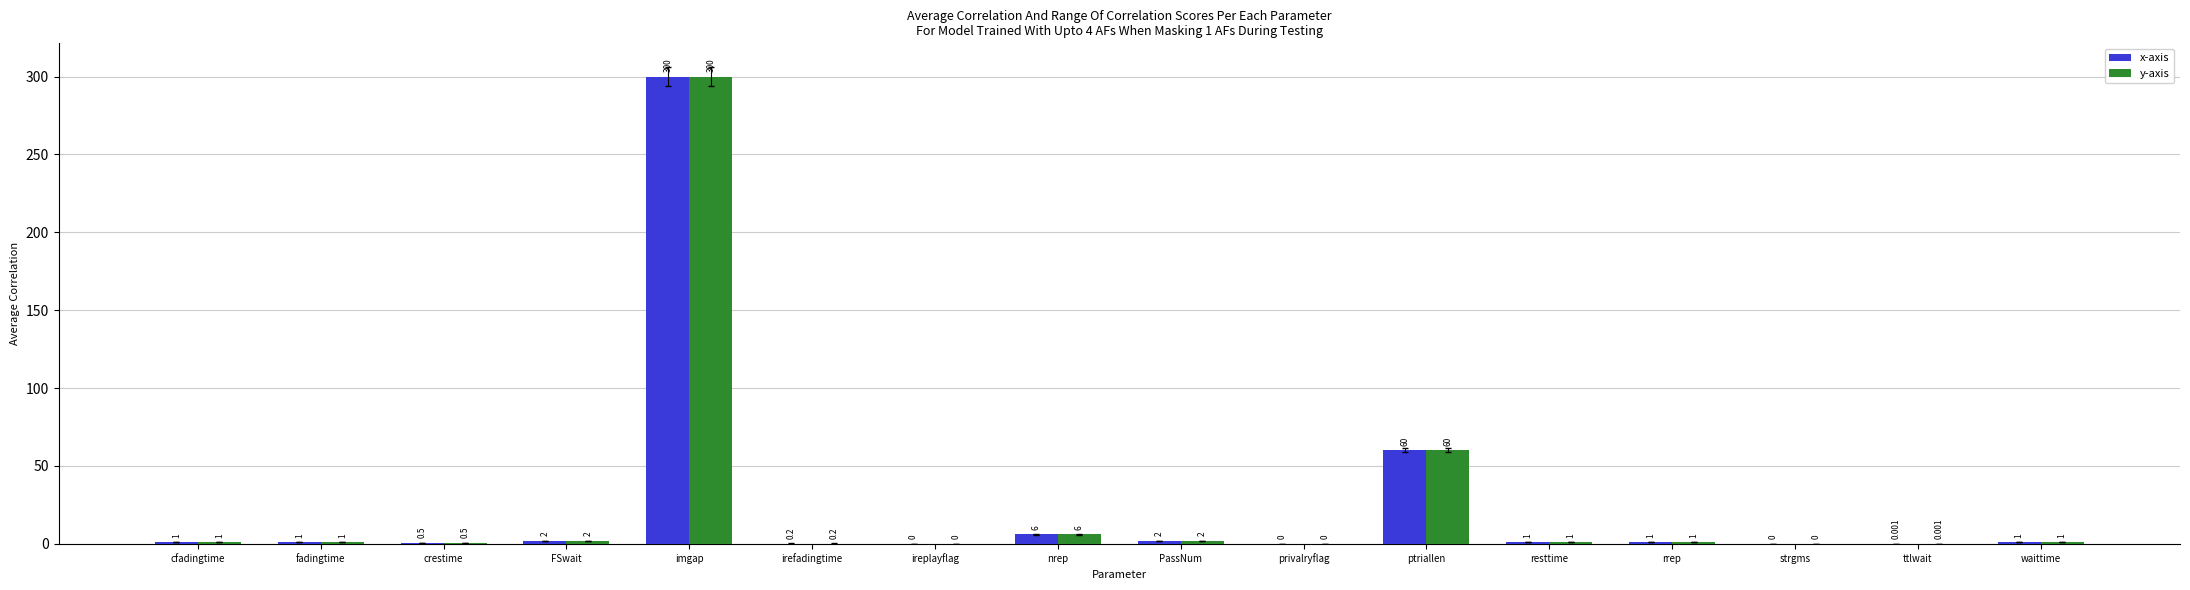

What is the total value across all series at FSwait?

4.0